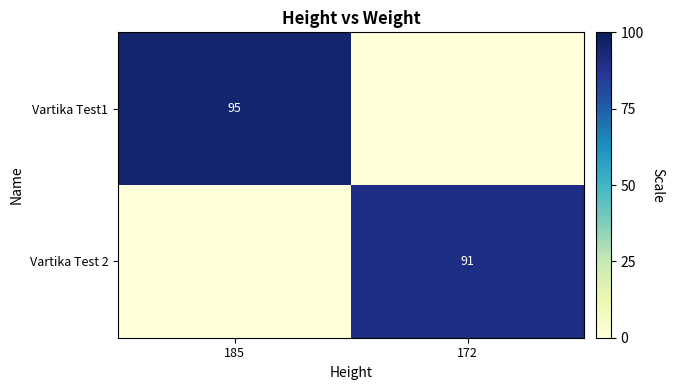

Which has a higher value, 172 or 185?

185